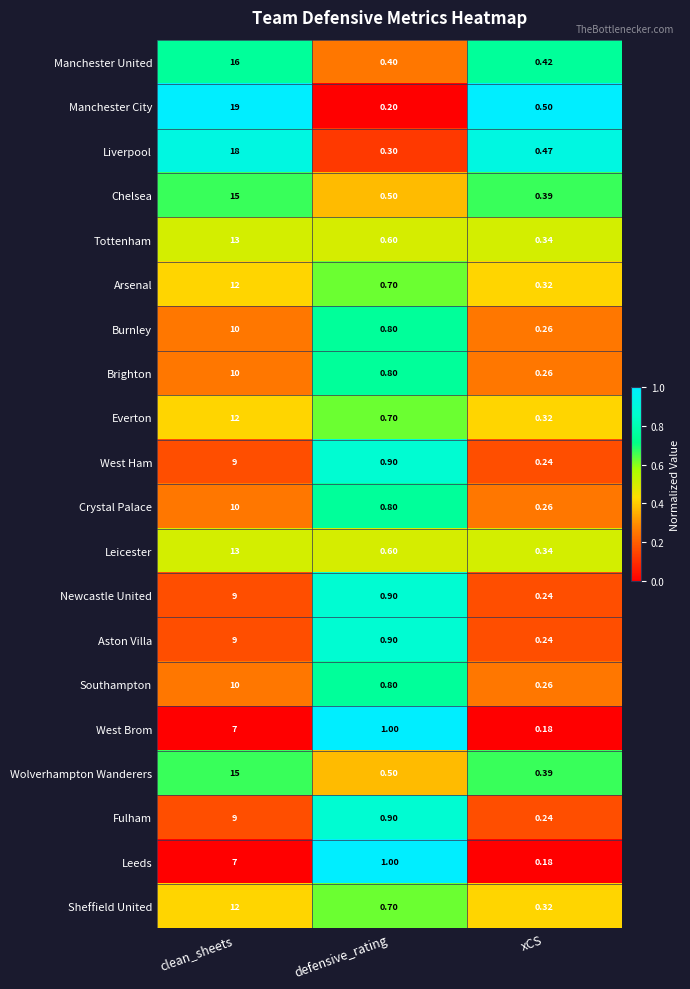

Which series has the largest total across all categories?

Manchester City